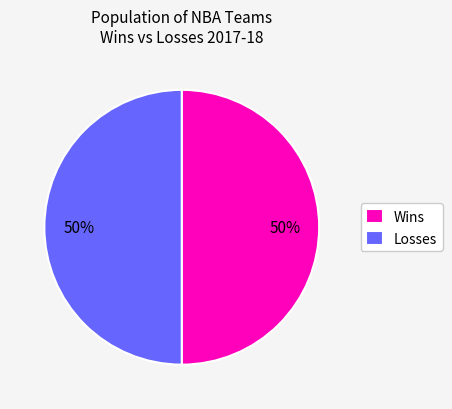

To the nearest percent, what is the difference between the largest and smallest slice percentages?

0%